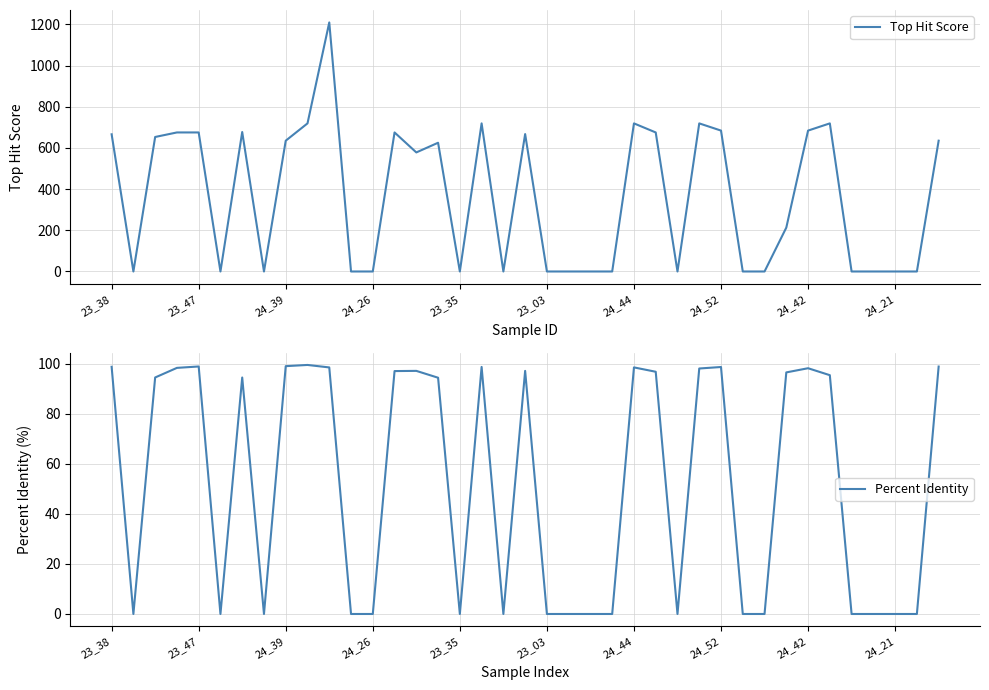

At 11, list the series in order from smallest to largest.

Top Hit Score, Percent Identity